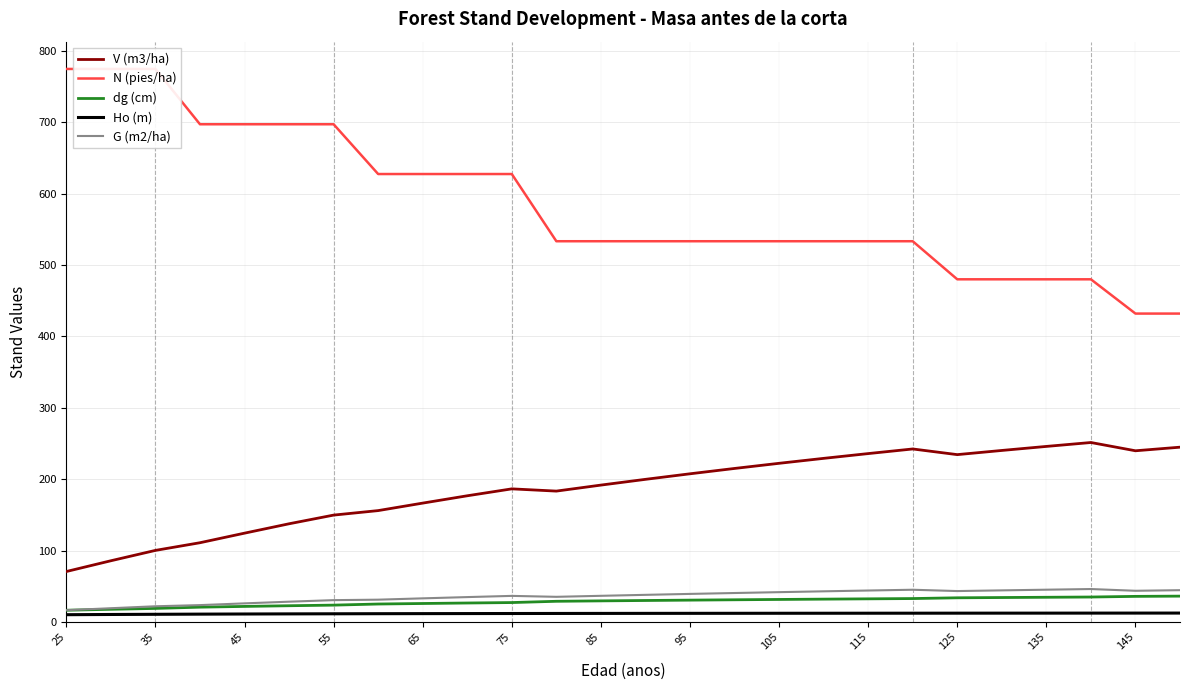

Rank the series by their maximum value, from highest to lowest.

N (pies/ha), V (m3/ha), G (m2/ha), dg (cm), Ho (m)